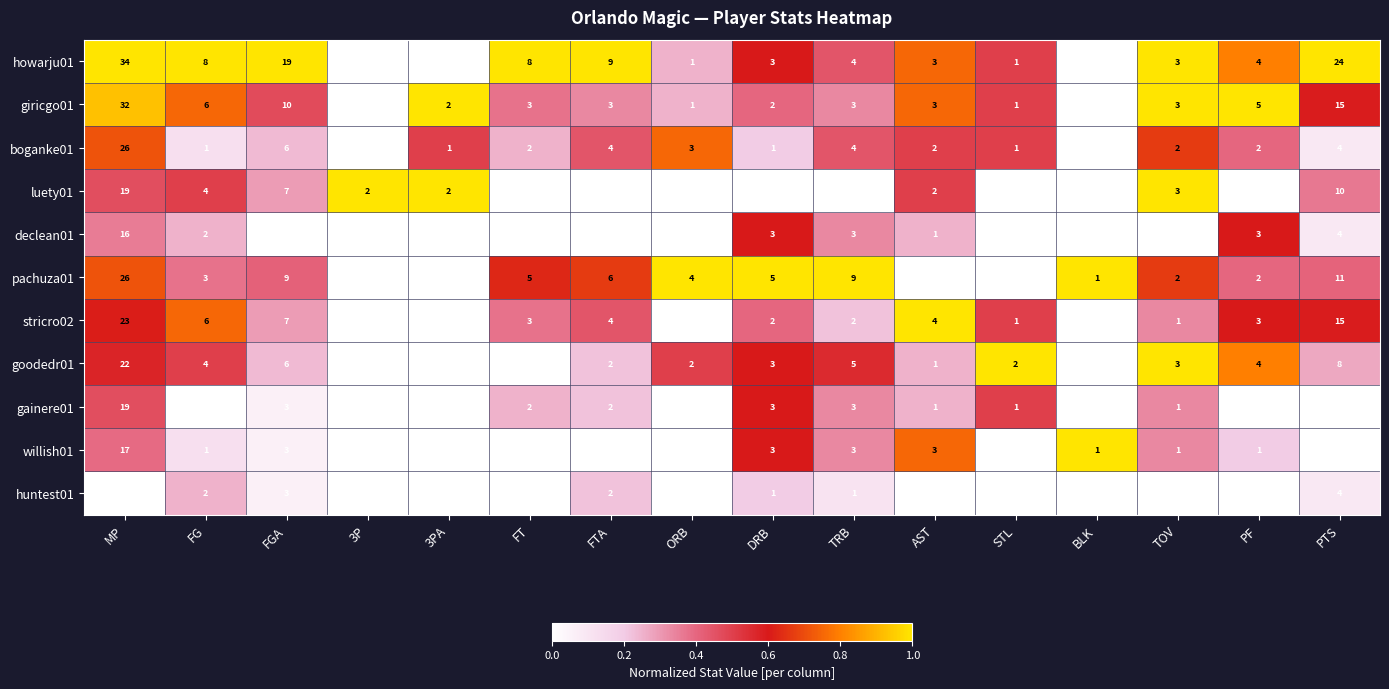

At which label is goodedr01 closest to 11?

PTS